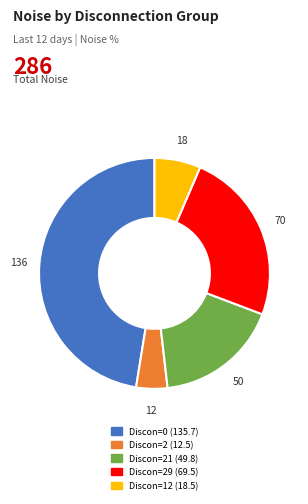

Is there a majority slice in this chart?

No